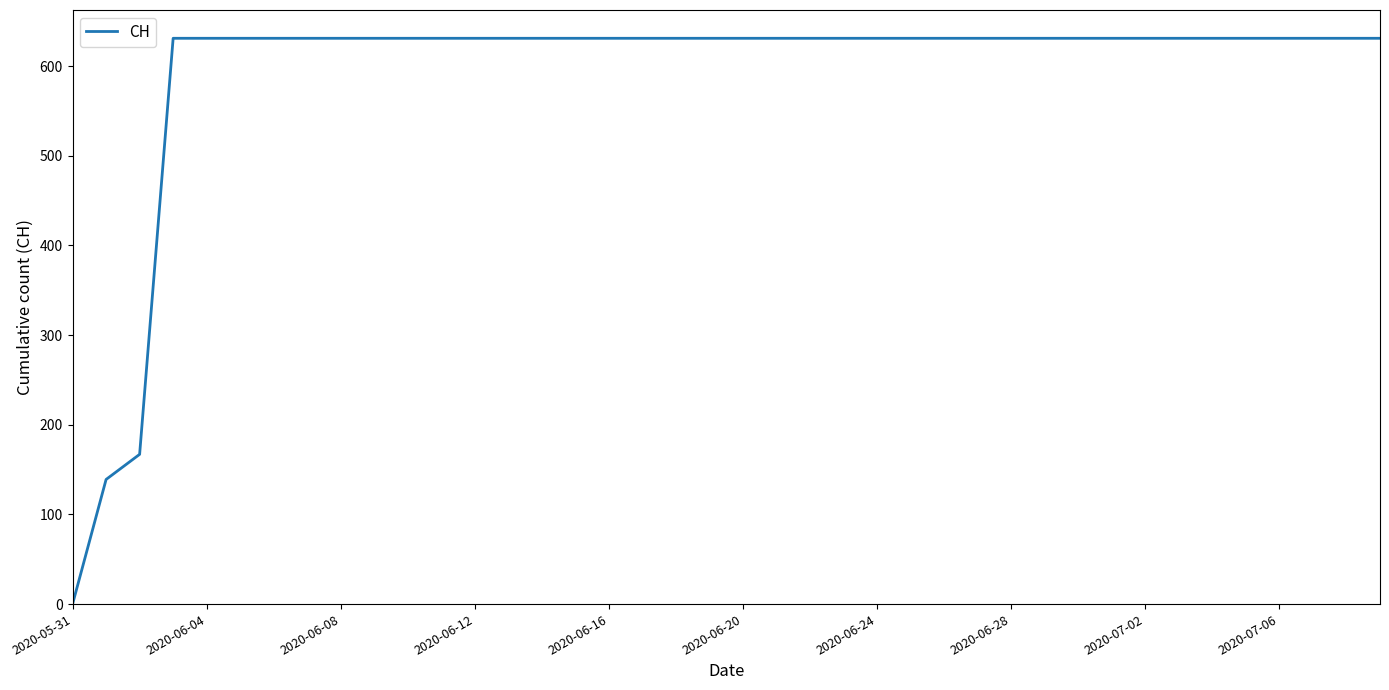

What is the greatest value displayed?

631